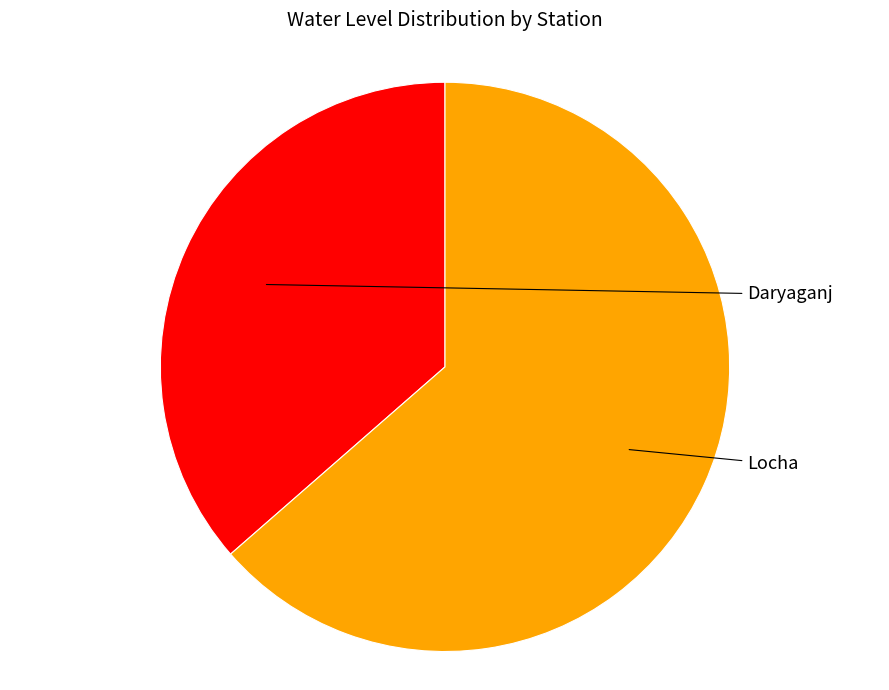

To the nearest percent, what is the difference between the largest and smallest slice percentages?

27%